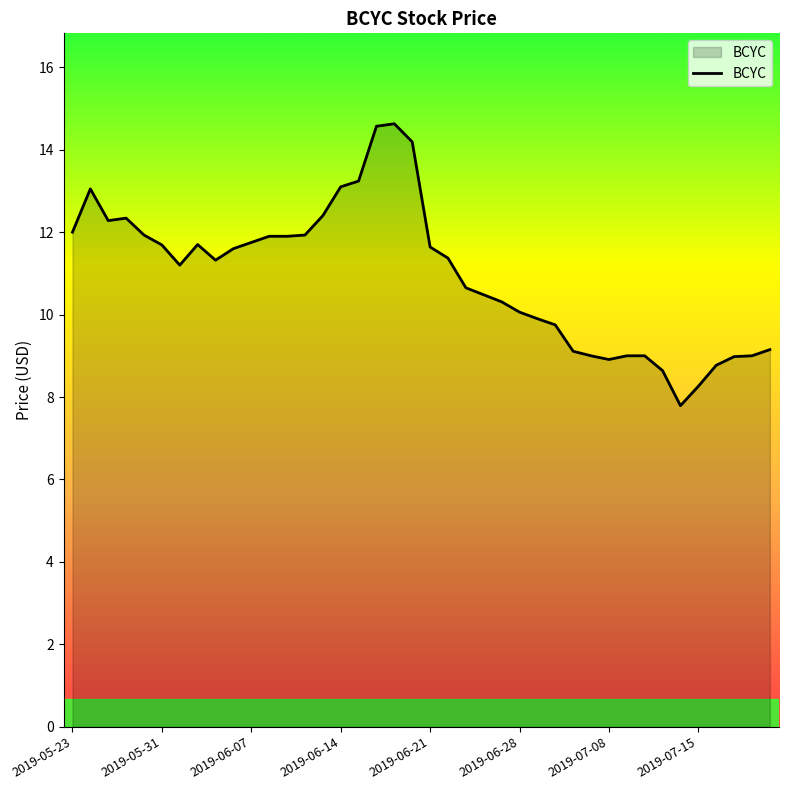

What is the smallest value displayed?

7.8